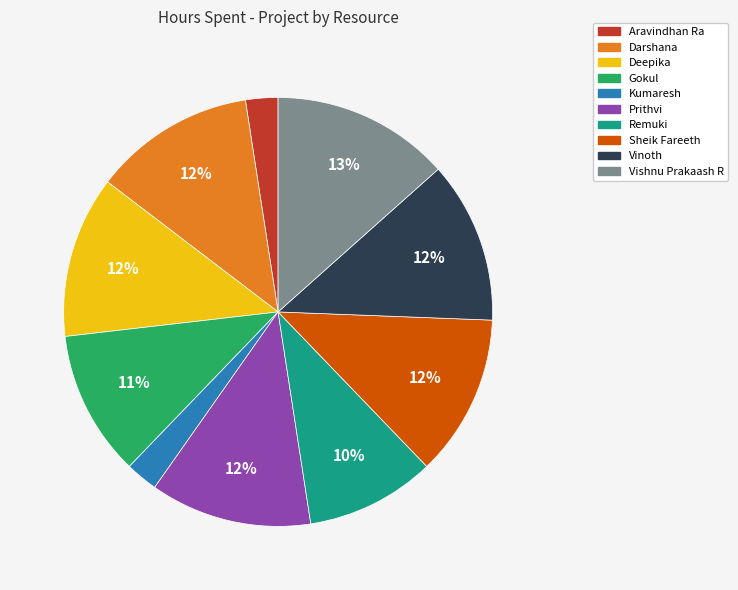

How many segments does this pie chart have?

10